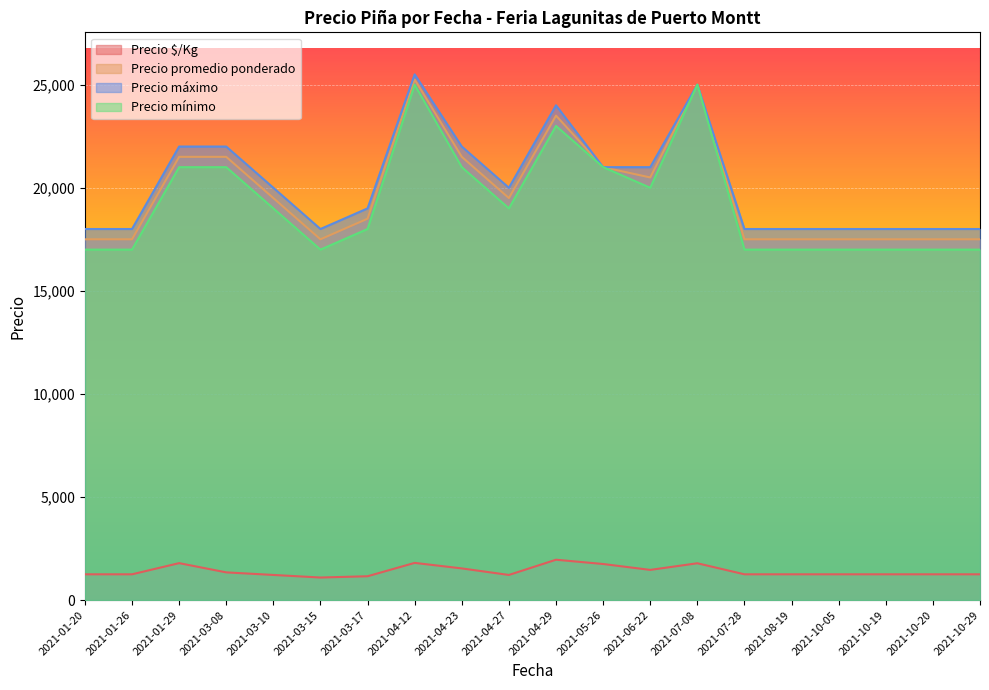

At which category is the sum across all series the highest?

2021-04-12